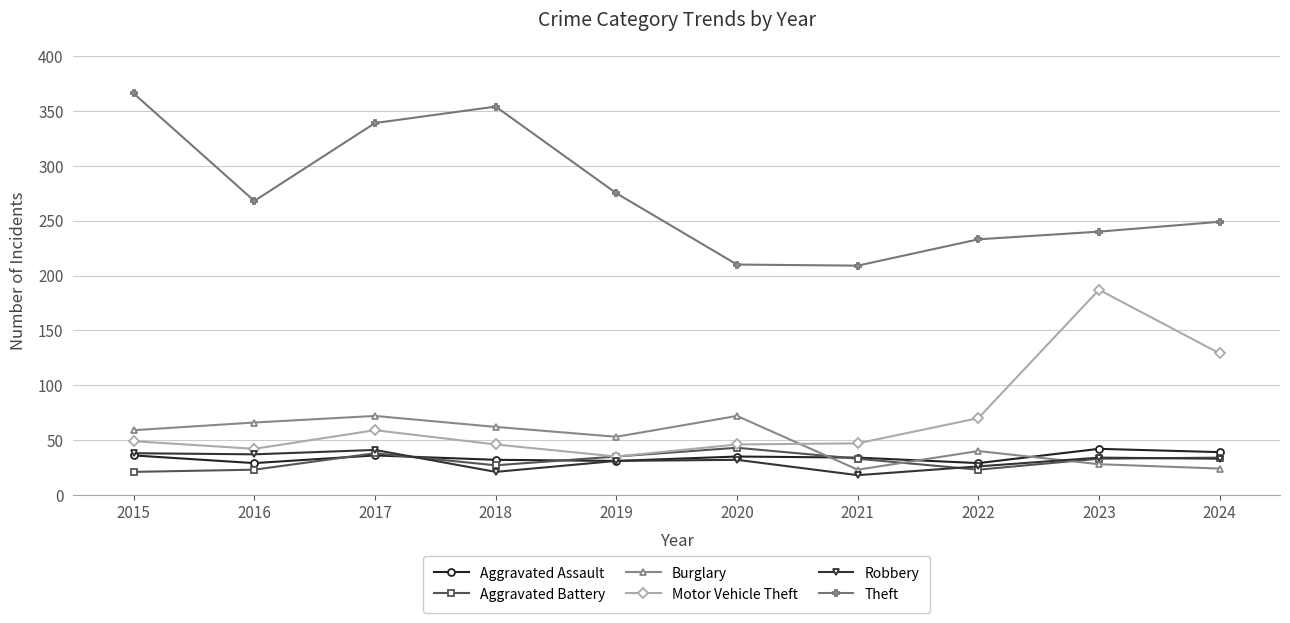

Count the number of categories in the chart.

10